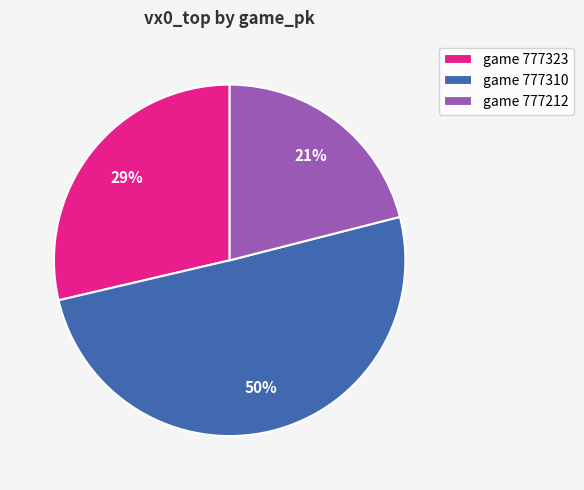

The game 777323 slice represents 29% of the pie. True or false?

True